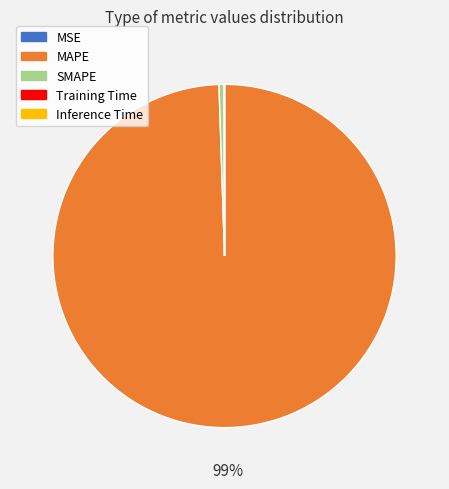

The MAPE slice represents 99% of the pie. True or false?

True